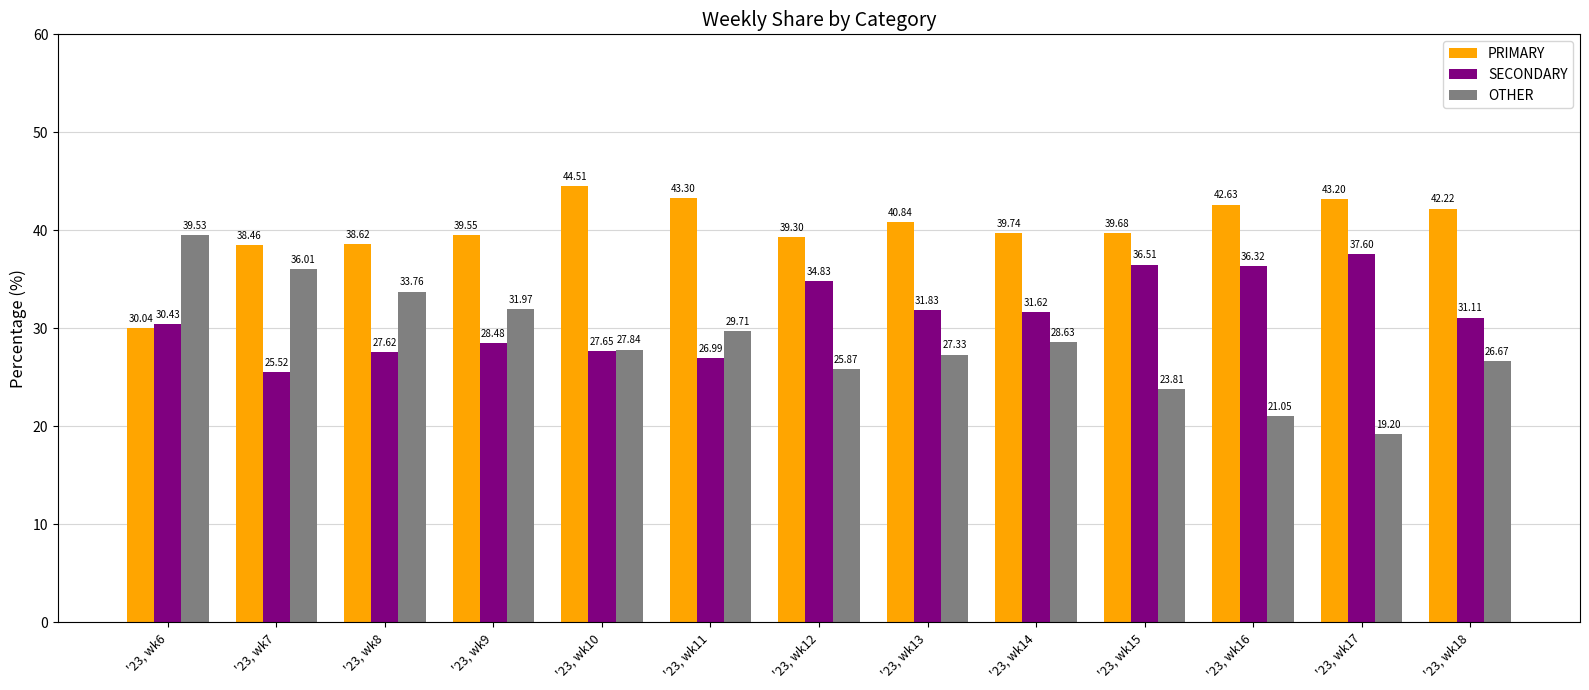

What are all the series names shown in the legend?

PRIMARY, SECONDARY, OTHER